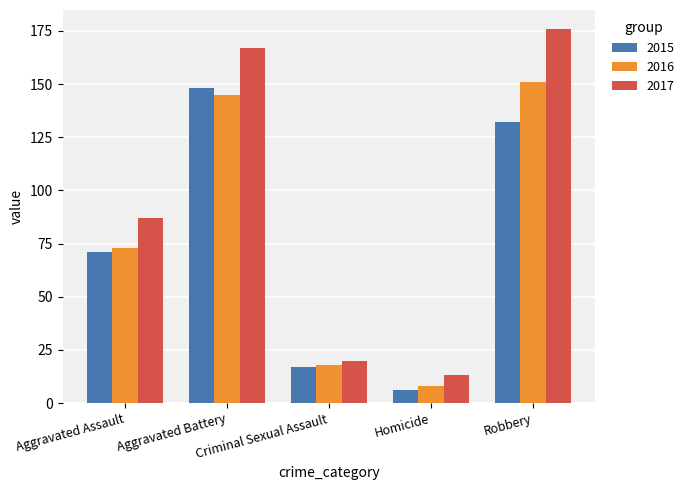

What is the label of the 1st bar from the left?

Aggravated Assault